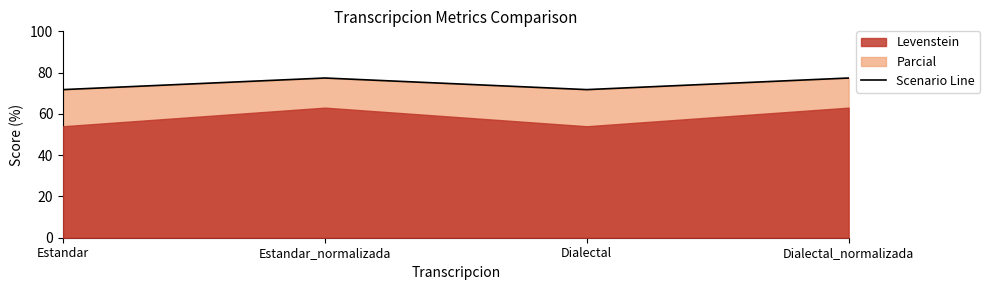

Reading left to right, list all the values displayed in this chart.

71.8	77.4	71.8	77.4